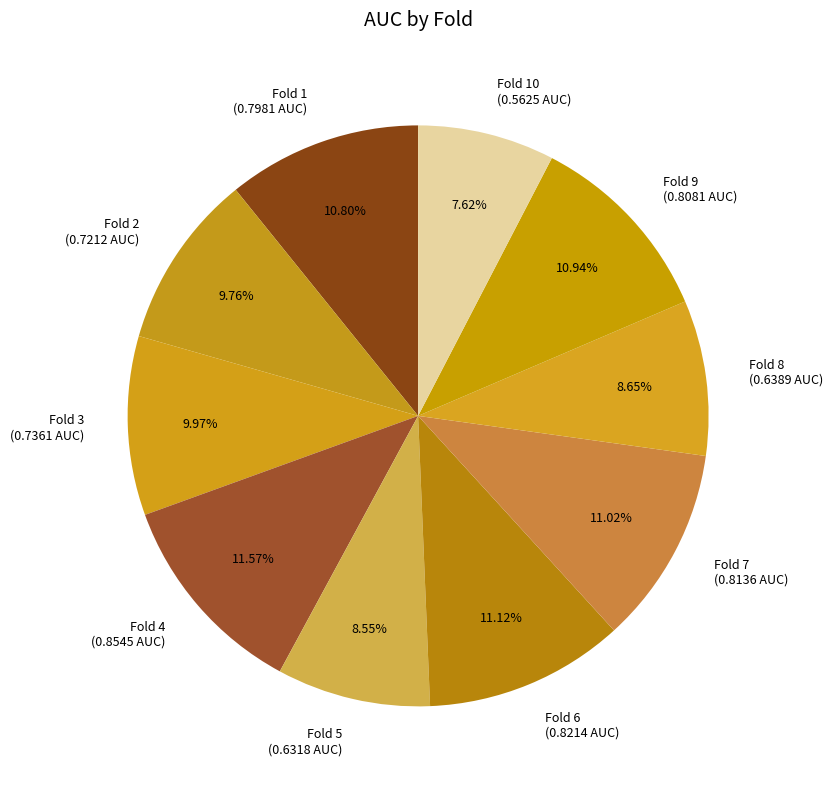

Between Fold 4 (0.8545 AUC) and Fold 8 (0.6389 AUC), which is larger?

Fold 4 (0.8545 AUC)